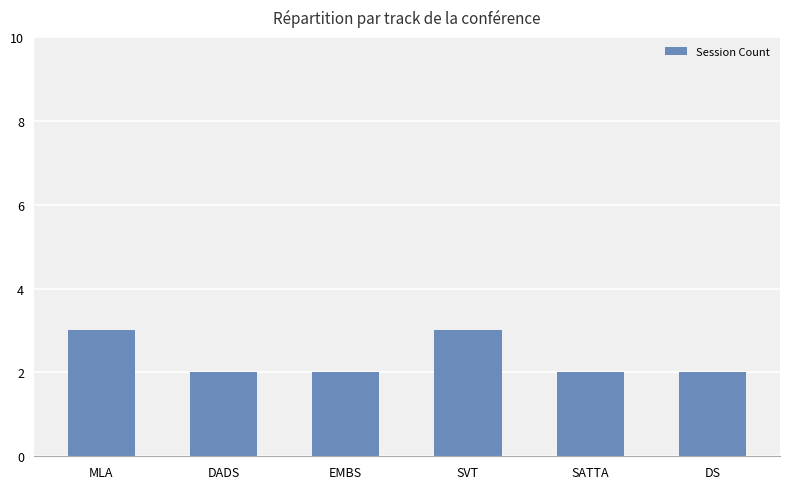

Are the bars horizontal?

No